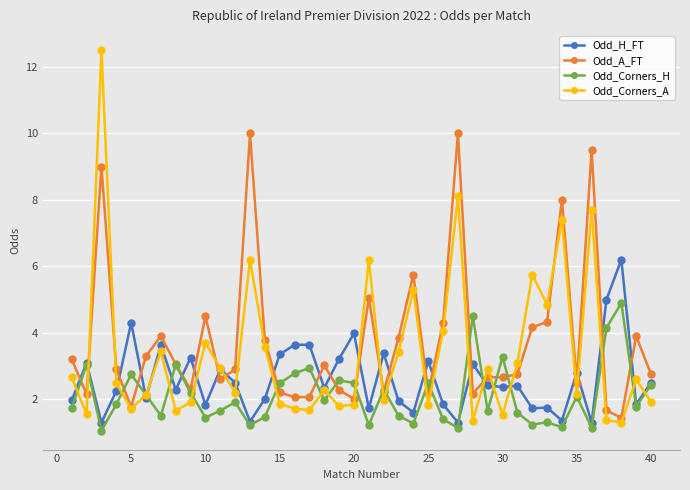

List the series in order of their peak value, highest first.

Odd_Corners_A, Odd_A_FT, Odd_H_FT, Odd_Corners_H